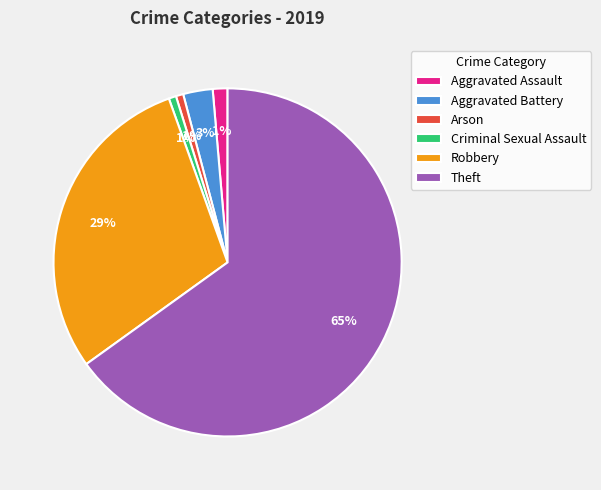

Count the number of slices in the pie.

6